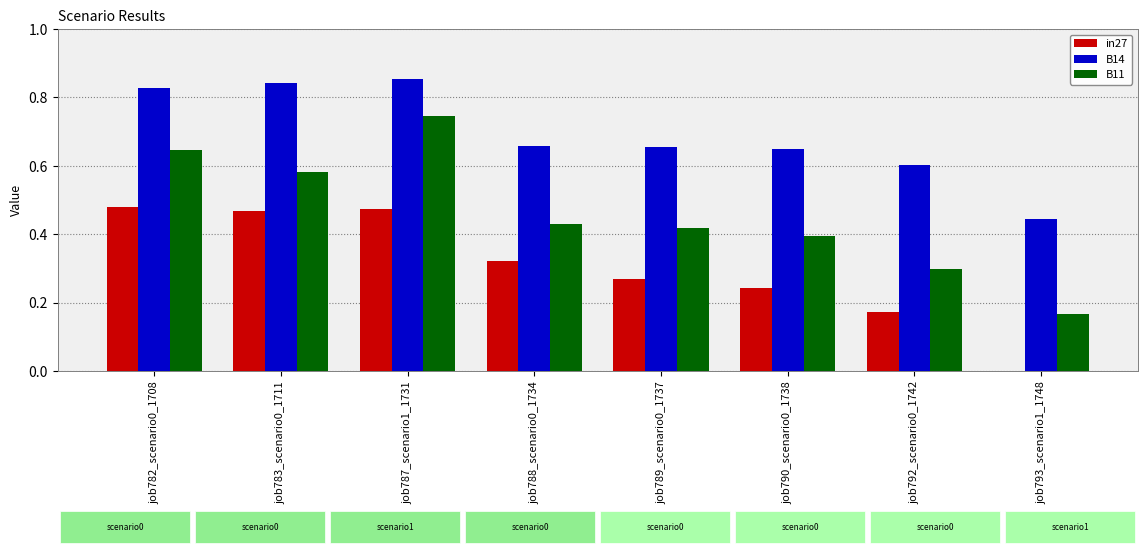

True or false: B11 has a value of 0.6 at job782_scenario0_1708.

True